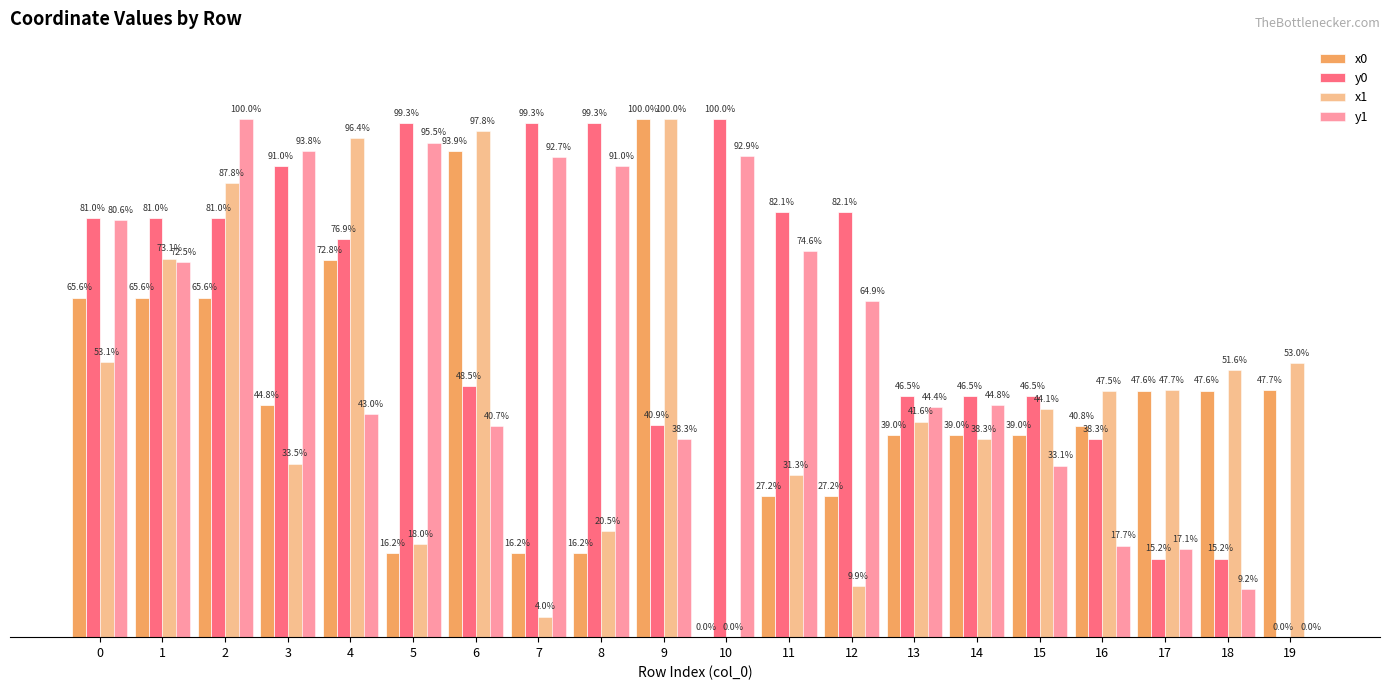

Is it true that x0 equals 25.0 at 7?

False